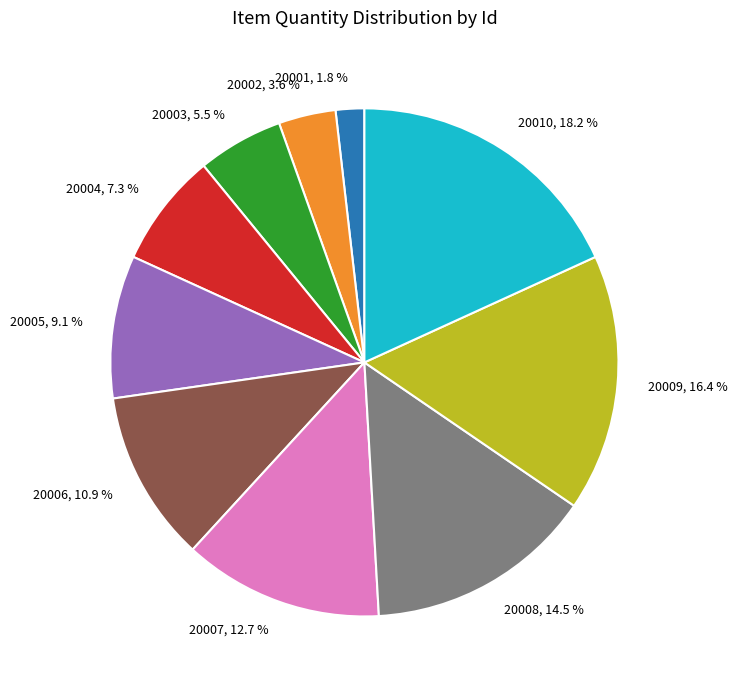

What is the smallest slice in the pie chart?

20001